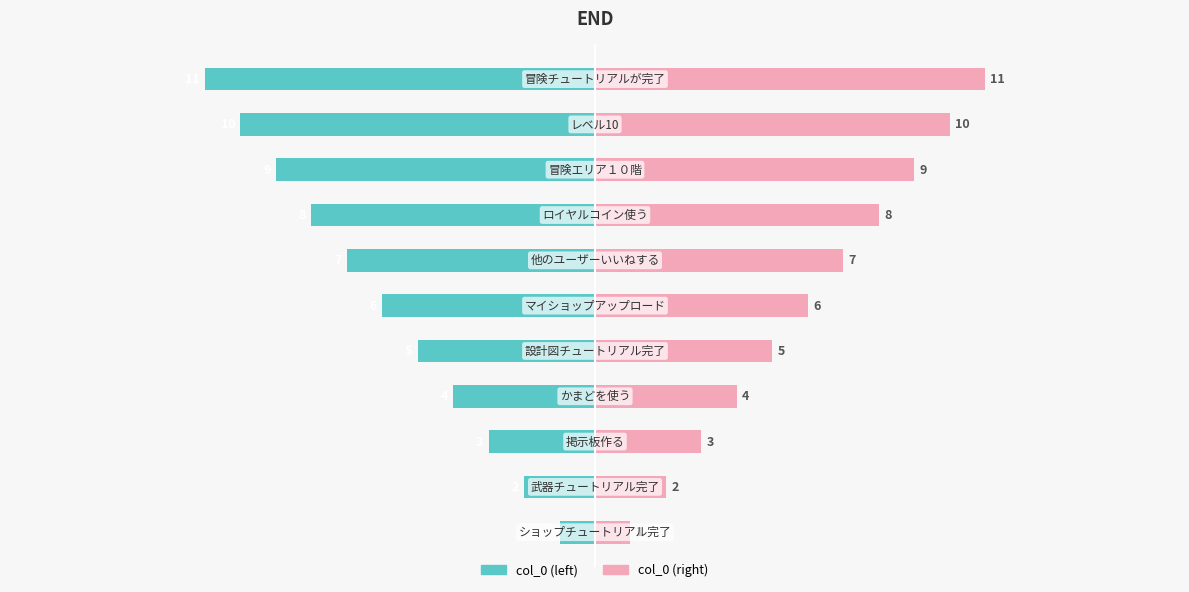

Rank the series at 5 from highest to lowest value.

col_0 (right), col_0 (left)